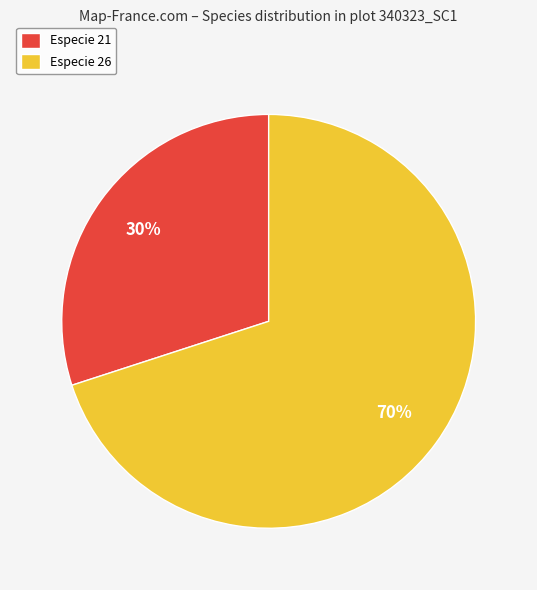

Do Especie 26 and Especie 21 together represent more than half of the pie?

Yes